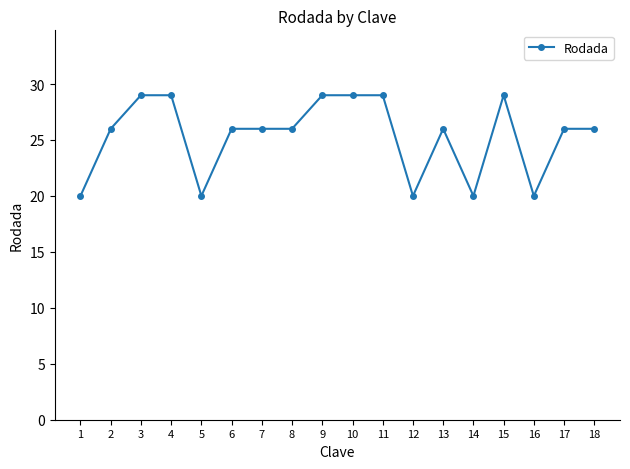

What is the value of the 7th point from the left?

26